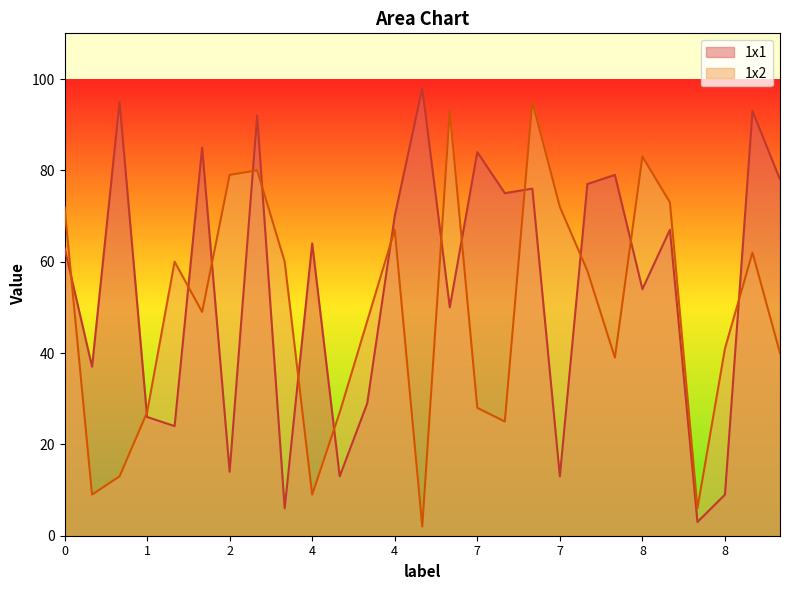

Where does the 1x2 series first go above 49?

0